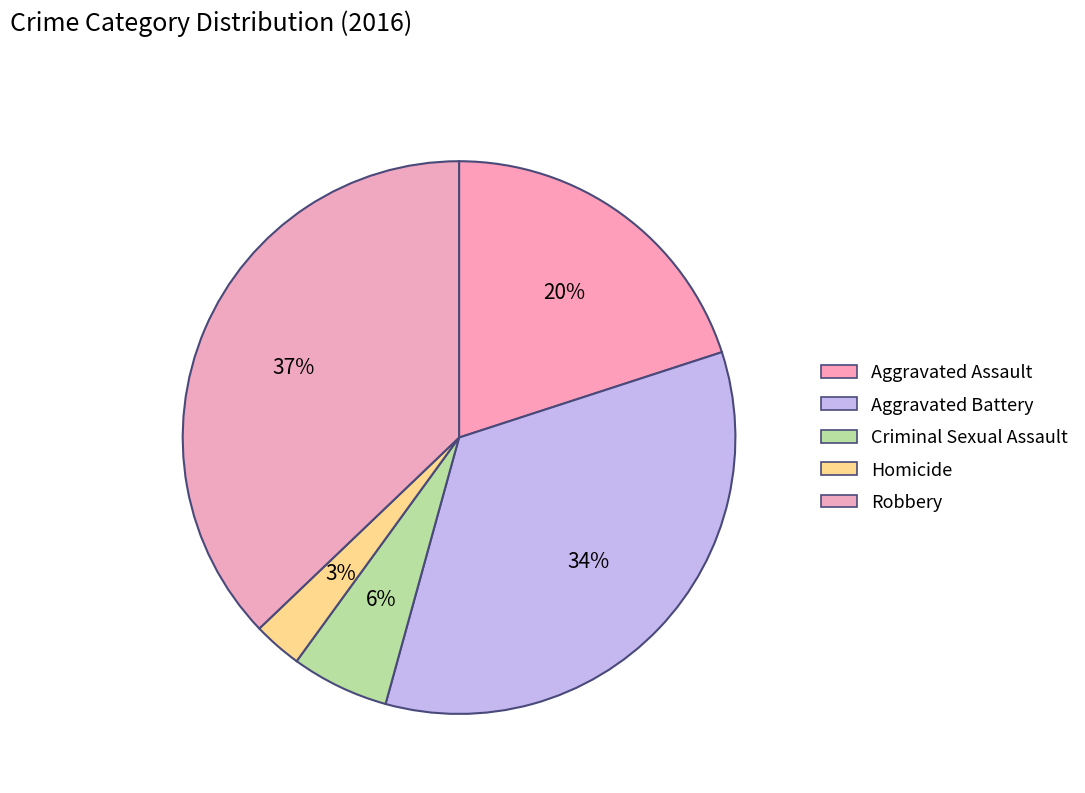

How many segments does this pie chart have?

5